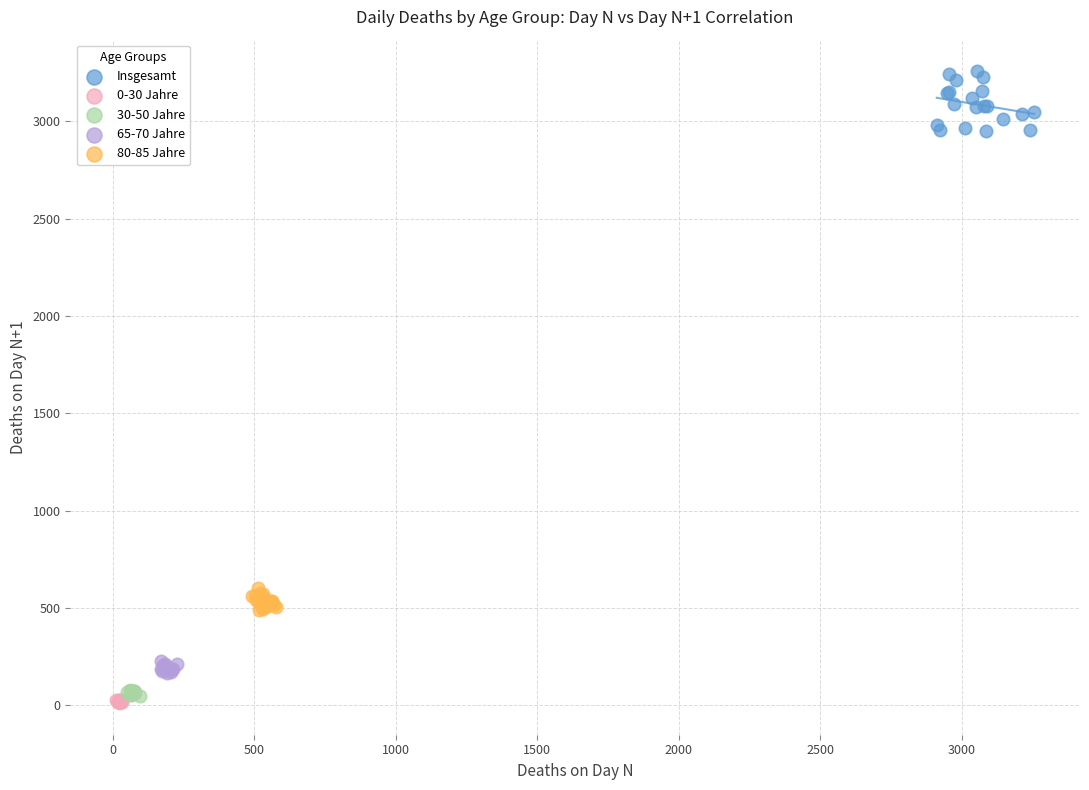

Which series has the largest Y range (max minus min)?

Insgesamt